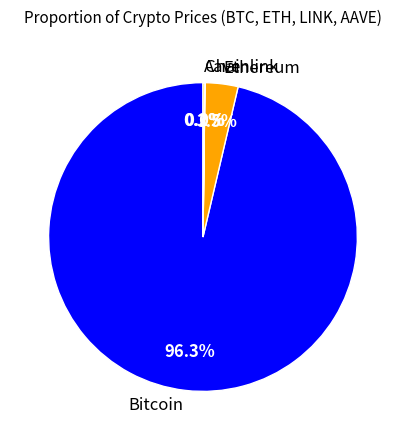

Does Ethereum represent more than half of the total?

No